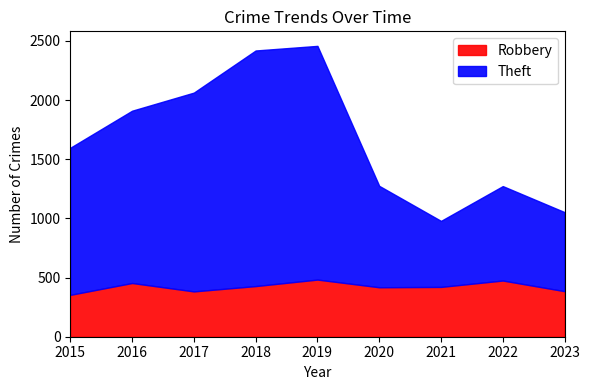

Which label corresponds to the smallest value in the chart?

2015